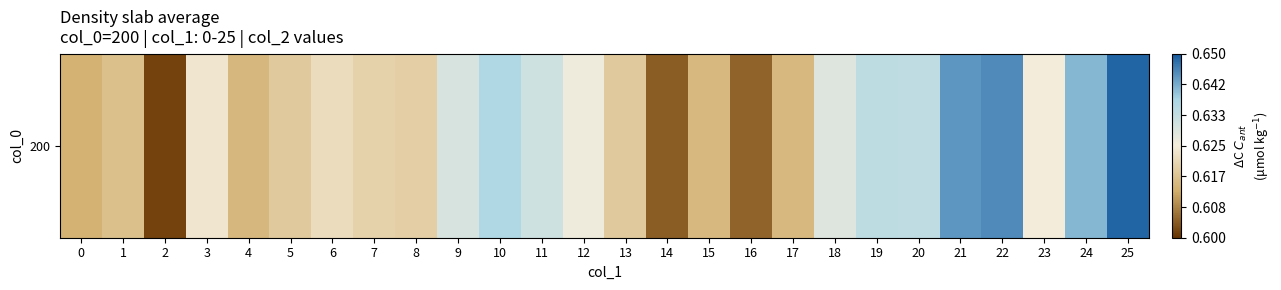

Reading left to right, transcribe all the data shown in this chart.

0=0.6	1=0.6	2=0.6	3=0.6	4=0.6	5=0.6	6=0.6	7=0.6	8=0.6	9=0.6	10=0.6	11=0.6	12=0.6	13=0.6	14=0.6	15=0.6	16=0.6	17=0.6	18=0.6	19=0.6	20=0.6	21=0.6	22=0.6	23=0.6	24=0.6	25=0.6